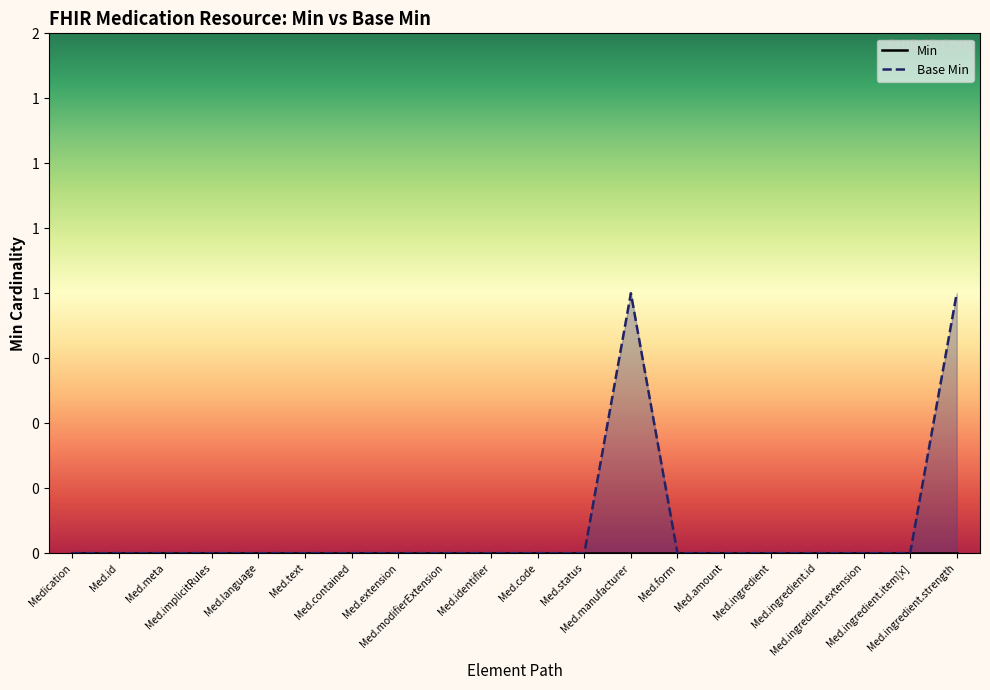

What is the difference between the second highest and second lowest values?

1